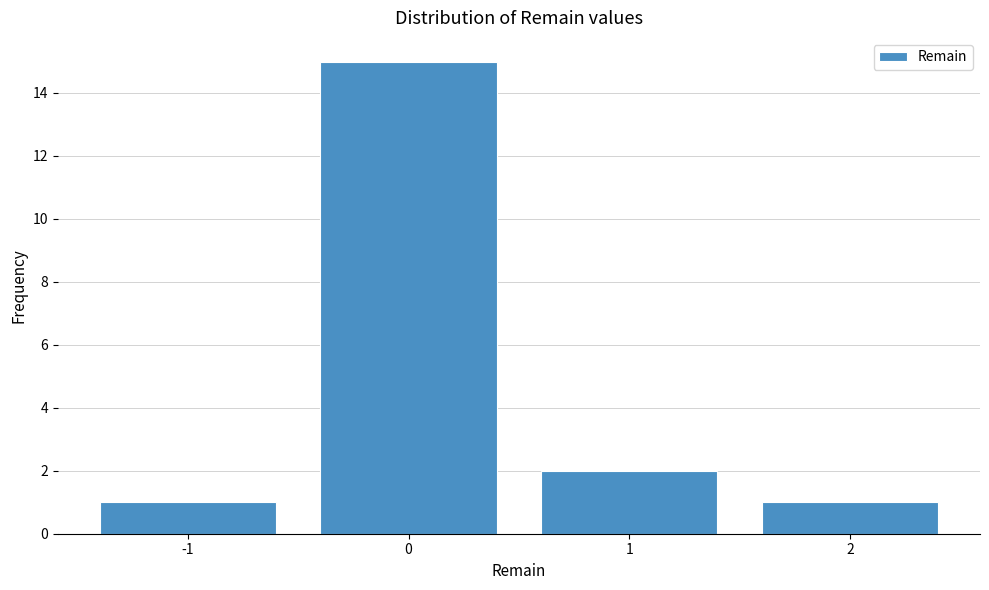

Reading left to right, extract all data points from this chart.

-1=1	0=15	1=2	2=1